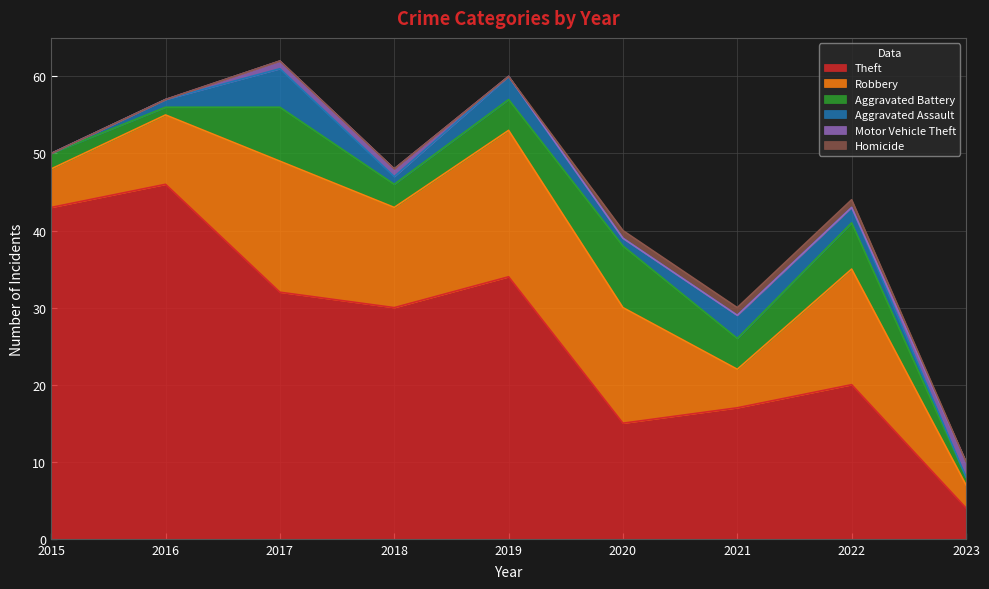

Reading left to right, what are all the values shown in this chart?

Theft: 2015=43	2016=46	2017=32	2018=30	2019=34	2020=15	2021=17	2022=20	2023=4
Robbery: 2015=5	2016=9	2017=17	2018=13	2019=19	2020=15	2021=5	2022=15	2023=3
Aggravated Battery: 2015=2	2016=1	2017=7	2018=3	2019=4	2020=8	2021=4	2022=6	2023=1
Aggravated Assault: 2015=0	2016=1	2017=5	2018=1	2019=3	2020=1	2021=3	2022=2	2023=0
Motor Vehicle Theft: 2015=0	2016=0	2017=1	2018=1	2019=0	2020=0	2021=0	2022=0	2023=2
Homicide: 2015=0	2016=0	2017=0	2018=0	2019=0	2020=1	2021=1	2022=1	2023=0